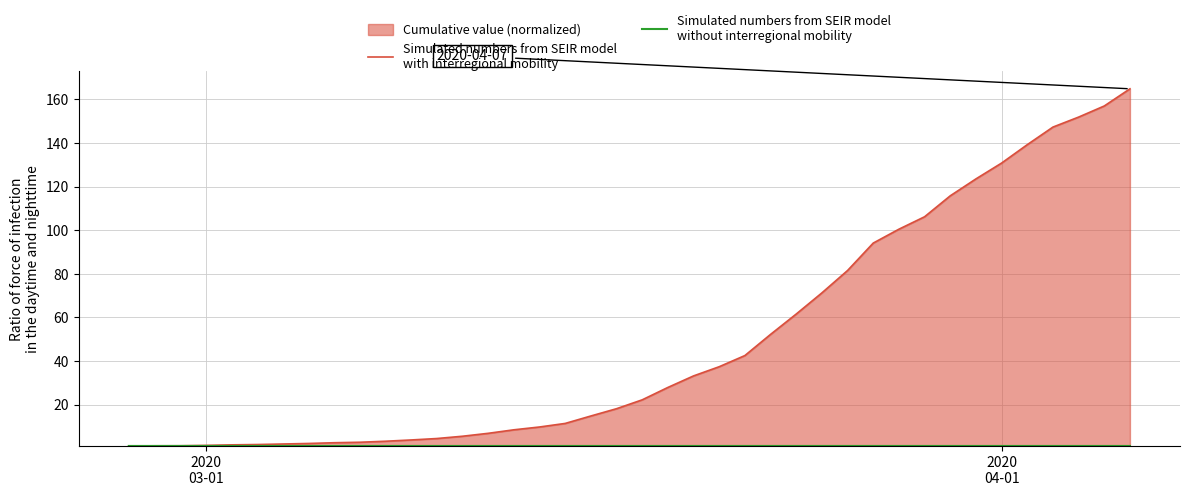

What is the difference between the maximum and minimum values in the Simulated numbers from SEIR model
with interregional mobility series?

163.9